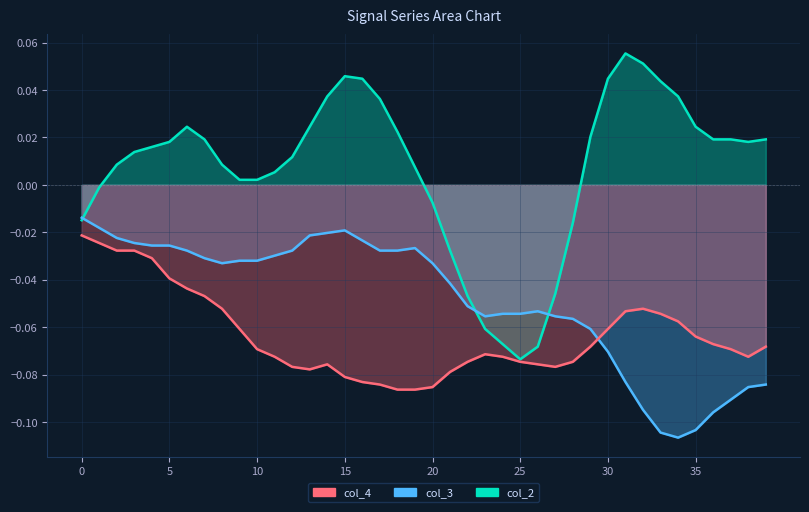

The col_2 series shows 0.1 at 32. True or false?

False